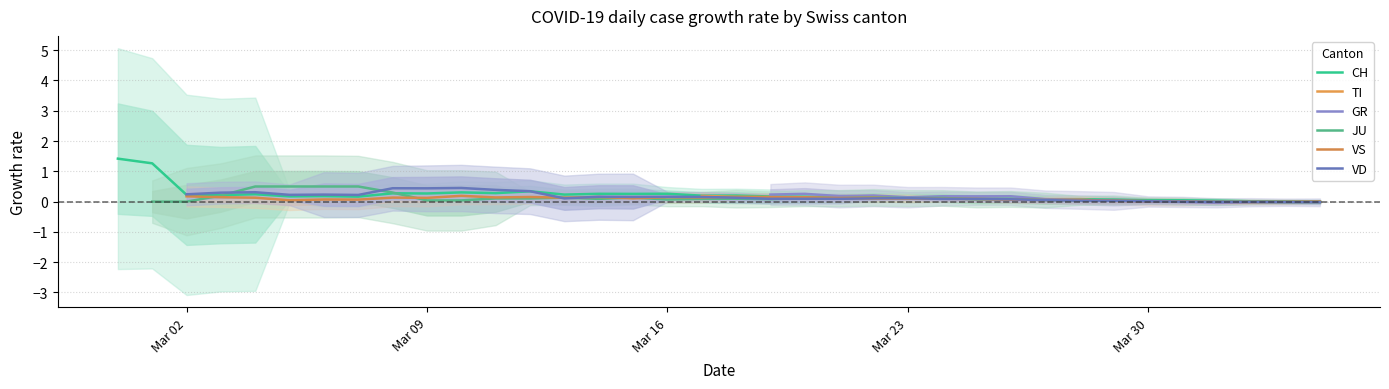

Is this an area chart (filled region under the line)?

No